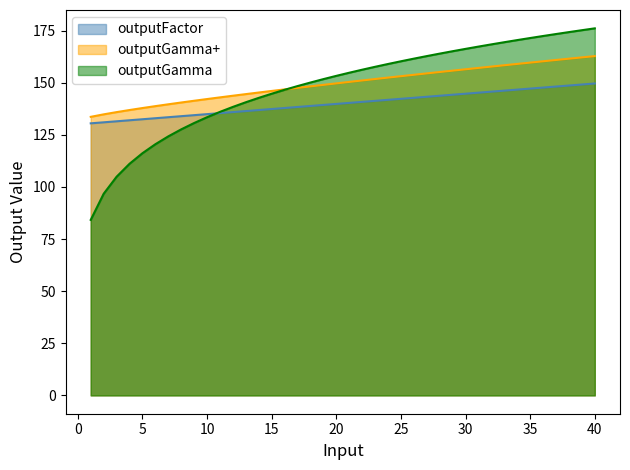

Reading right to left, extract all data points from this chart.

outputFactor: 40=149.6	39=149.1	38=148.6	37=148.1	36=147.6	35=147.2	34=146.7	33=146.2	32=145.7	31=145.2	30=144.7	29=144.2	28=143.7	27=143.2	26=142.7	25=142.3	24=141.8	23=141.3	22=140.8	21=140.3	20=139.8	19=139.3	18=138.8	17=138.3	16=137.8	15=137.4	14=136.9	13=136.4	12=135.9	11=135.4	10=134.9	9=134.4	8=133.9	7=133.4	6=132.9	5=132.5	4=132.0	3=131.5	2=131.0	1=130.5
outputGamma: 40=176.1	39=175.2	38=174.3	37=173.3	36=172.4	35=171.4	34=170.4	33=169.4	32=168.4	31=167.3	30=166.2	29=165.1	28=163.9	27=162.7	26=161.5	25=160.3	24=159.0	23=157.6	22=156.2	21=154.8	20=153.3	19=151.7	18=150.1	17=148.4	16=146.6	15=144.7	14=142.7	13=140.6	12=138.4	11=136.0	10=133.4	9=130.6	8=127.6	7=124.2	6=120.5	5=116.2	4=111.1	3=104.9	2=96.7	1=84.2
outputGamma+: 40=162.7	39=162.1	38=161.5	37=160.9	36=160.3	35=159.6	34=159.0	33=158.4	32=157.7	31=157.1	30=156.4	29=155.8	28=155.1	27=154.4	26=153.8	25=153.1	24=152.4	23=151.7	22=151.1	21=150.4	20=149.7	19=148.9	18=148.2	17=147.5	16=146.8	15=146.0	14=145.3	13=144.5	12=143.7	11=142.9	10=142.1	9=141.3	8=140.5	7=139.6	6=138.7	5=137.8	4=136.9	3=135.9	2=134.8	1=133.6